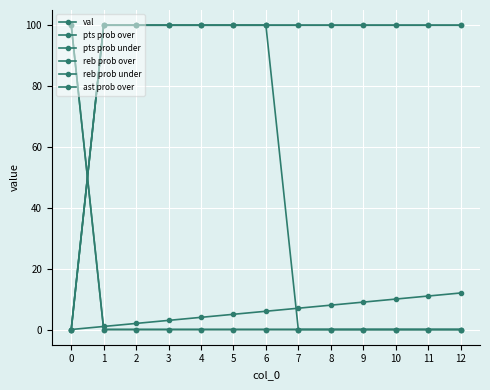

True or false: pts prob over has a value of 58 at 8.

False